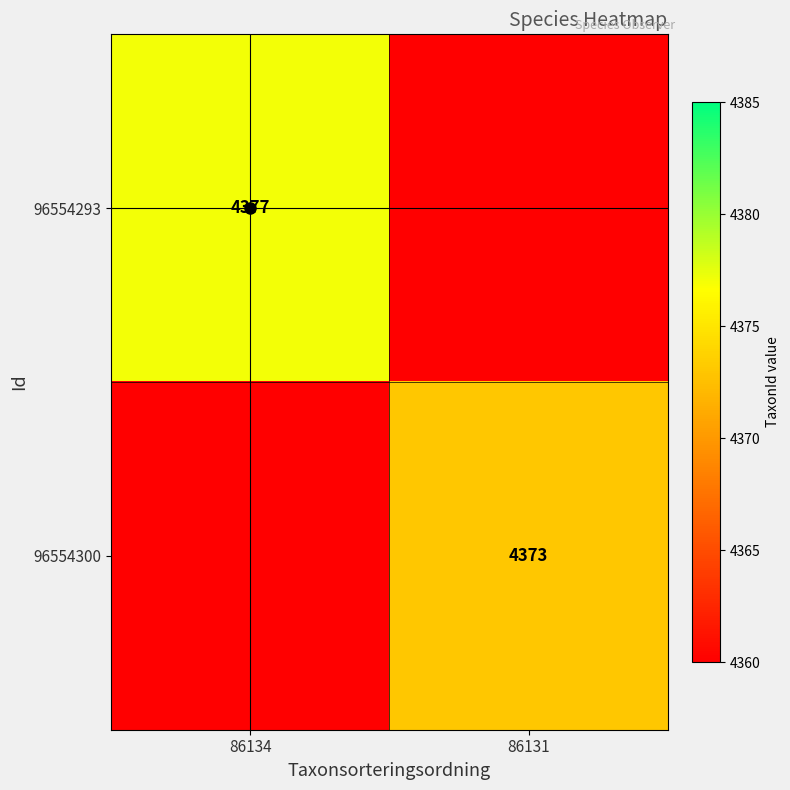

Which series has the widest spread of values?

96554293